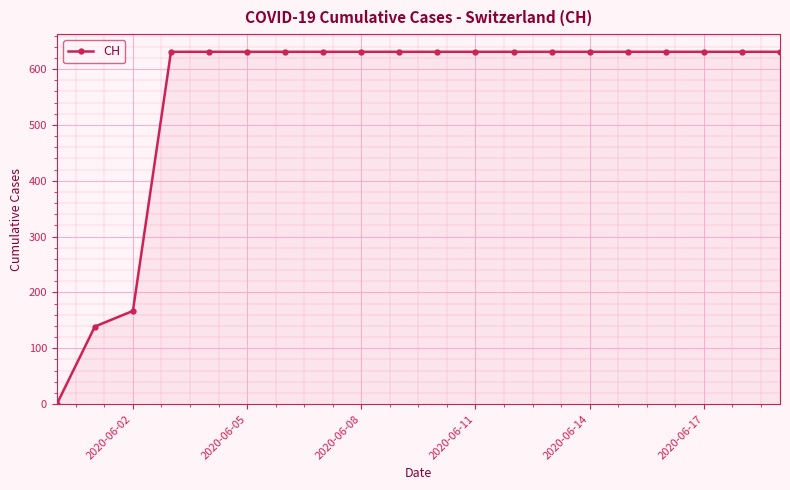

Reading left to right, list all the values displayed in this chart.

0	139	167	631	631	631	631	631	631	631	631	631	631	631	631	631	631	631	631	631